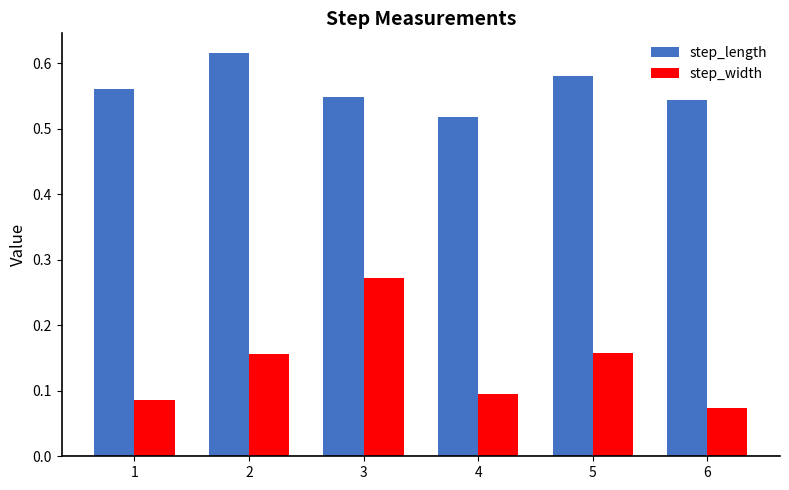

True or false: step_width has a value of 0.0 at 4.

False